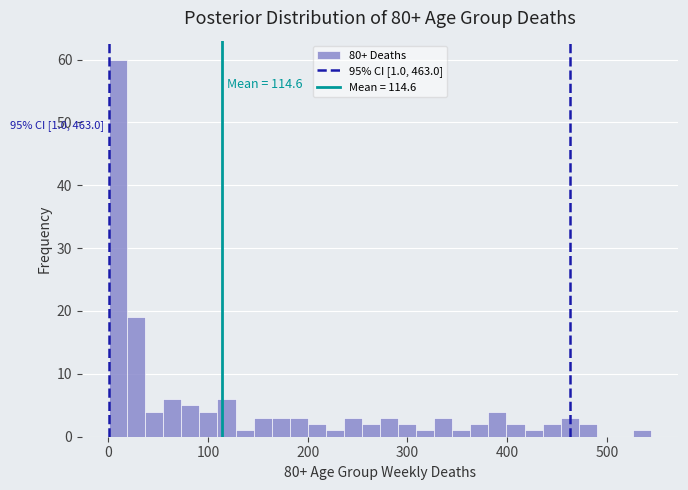

Around what value on the x-axis is the tallest bar? Give the approximate position of its centre, as read against the axis.

10